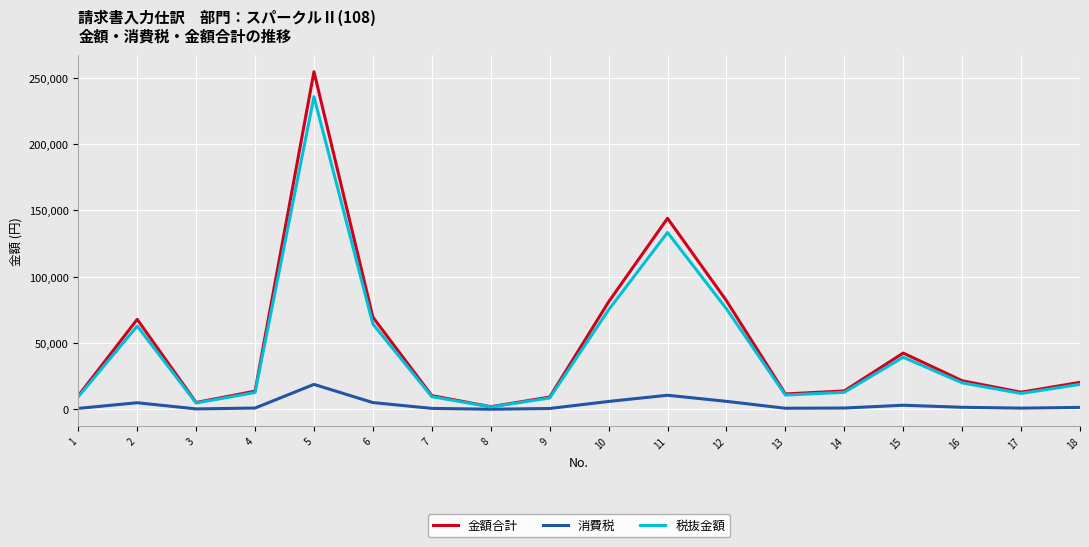

Which series changed the most between 6 and 12?

金額合計